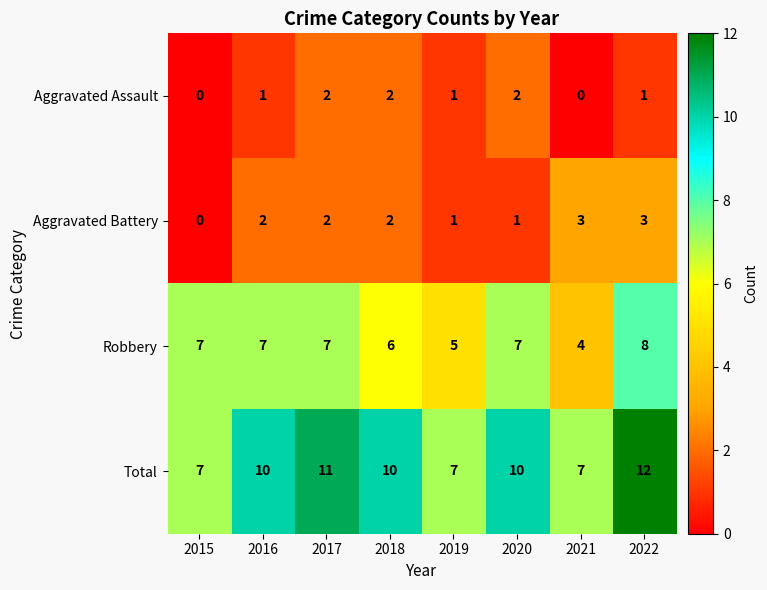

What is the sum of all Total values?

74